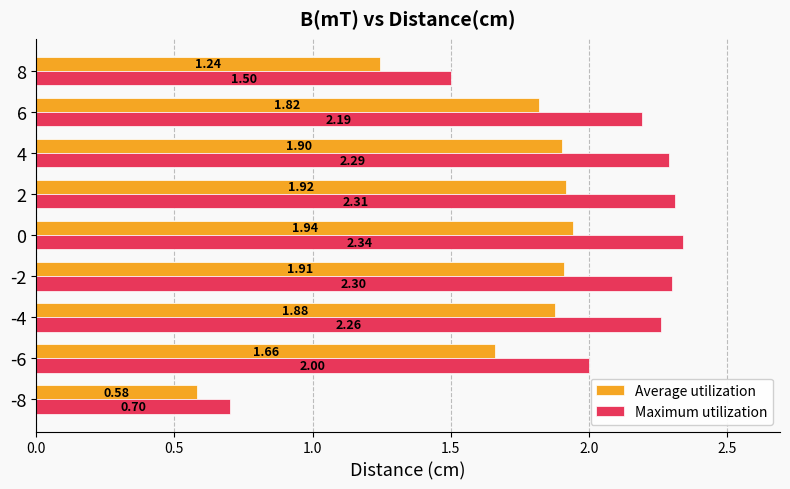

List the labels in order of Average utilization value, smallest first.

-8, 8, -6, 6, -4, 4, -2, 2, 0